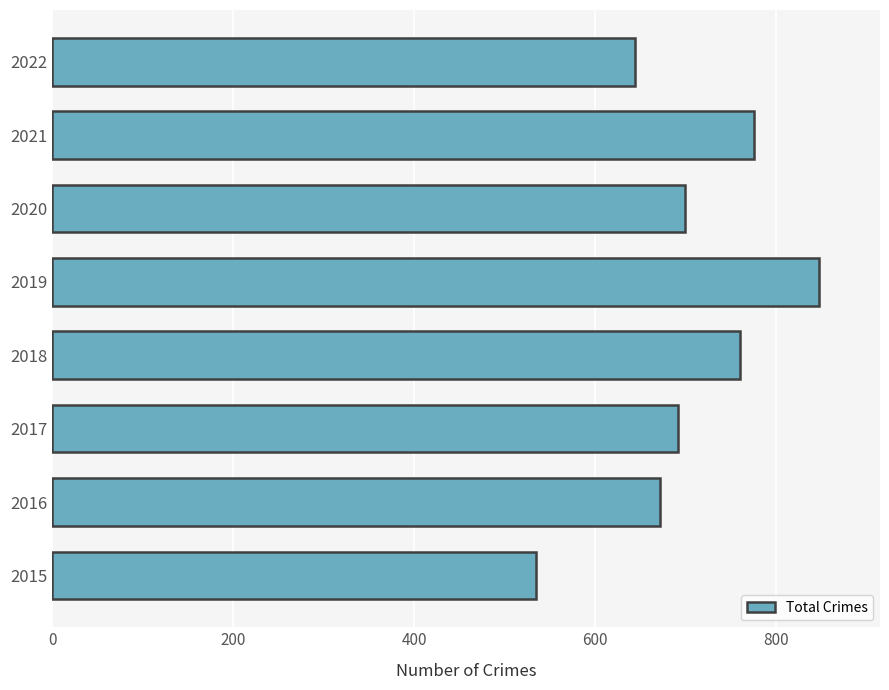

How many values are below 699?

4